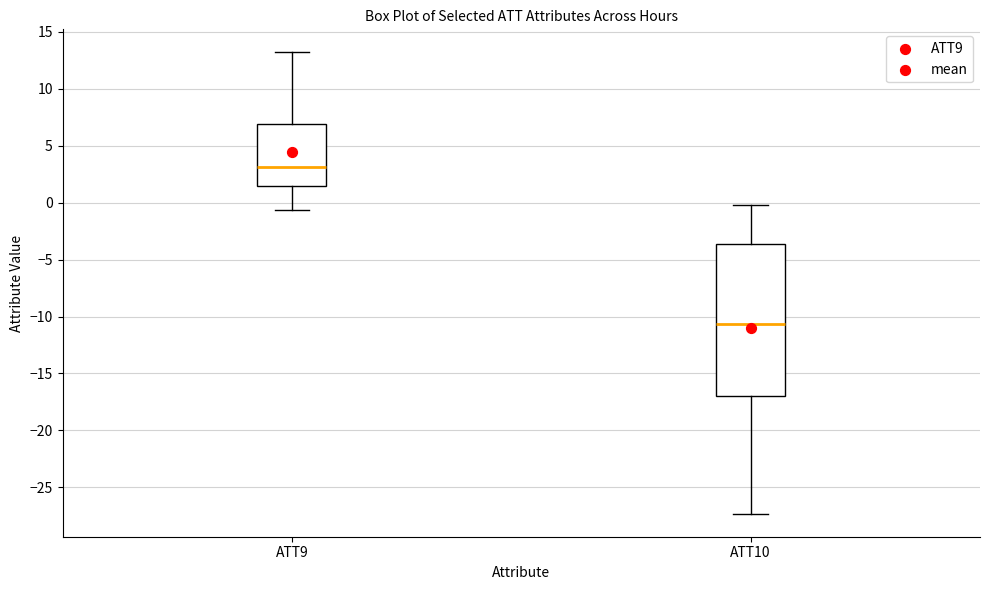

Which box's median line is the highest?

ATT9